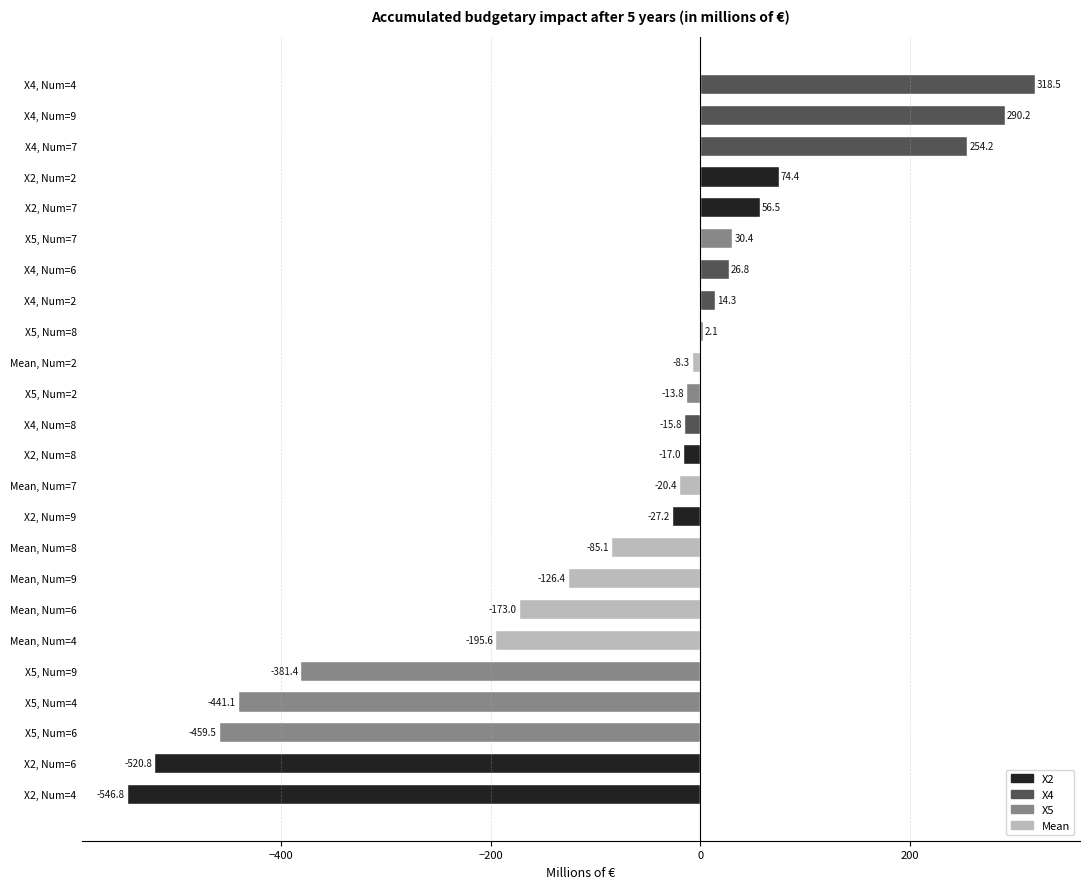

What is the change in value from X2, Num=4 to X5, Num=6?

+87.3